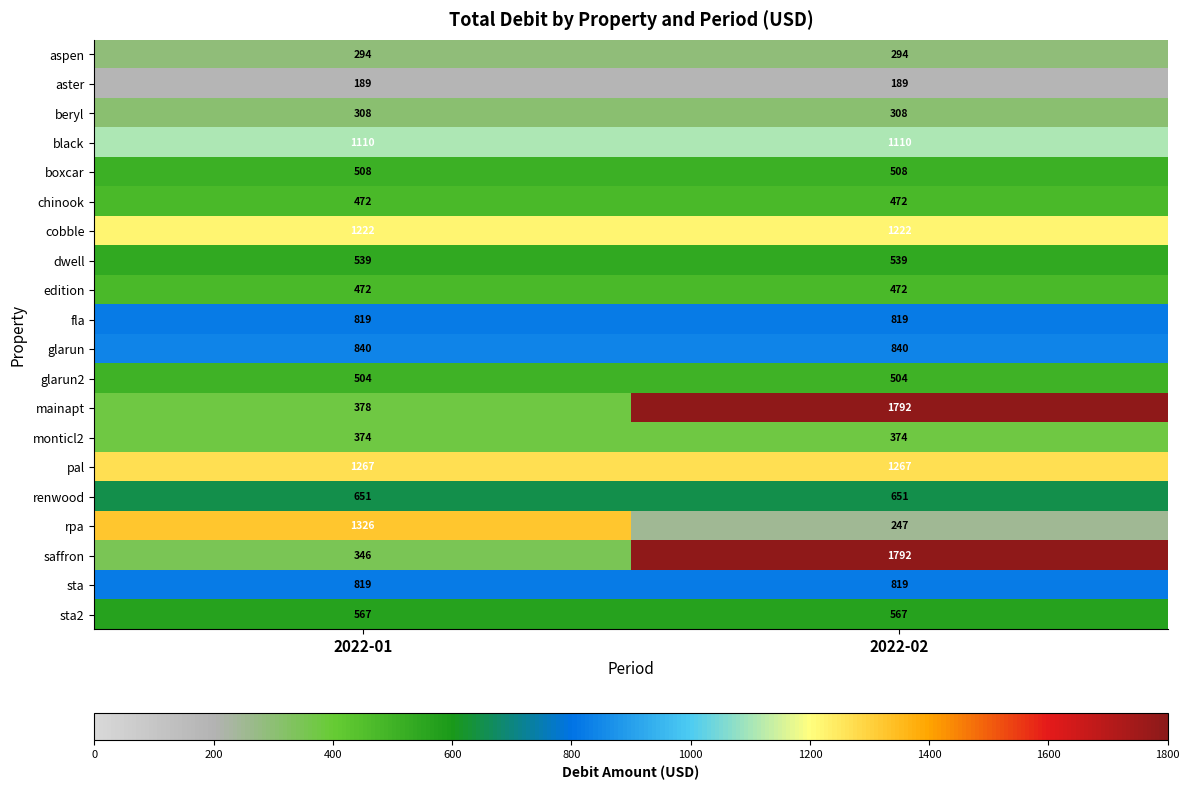

Where is saffron nearest to the value 1069?

2022-01